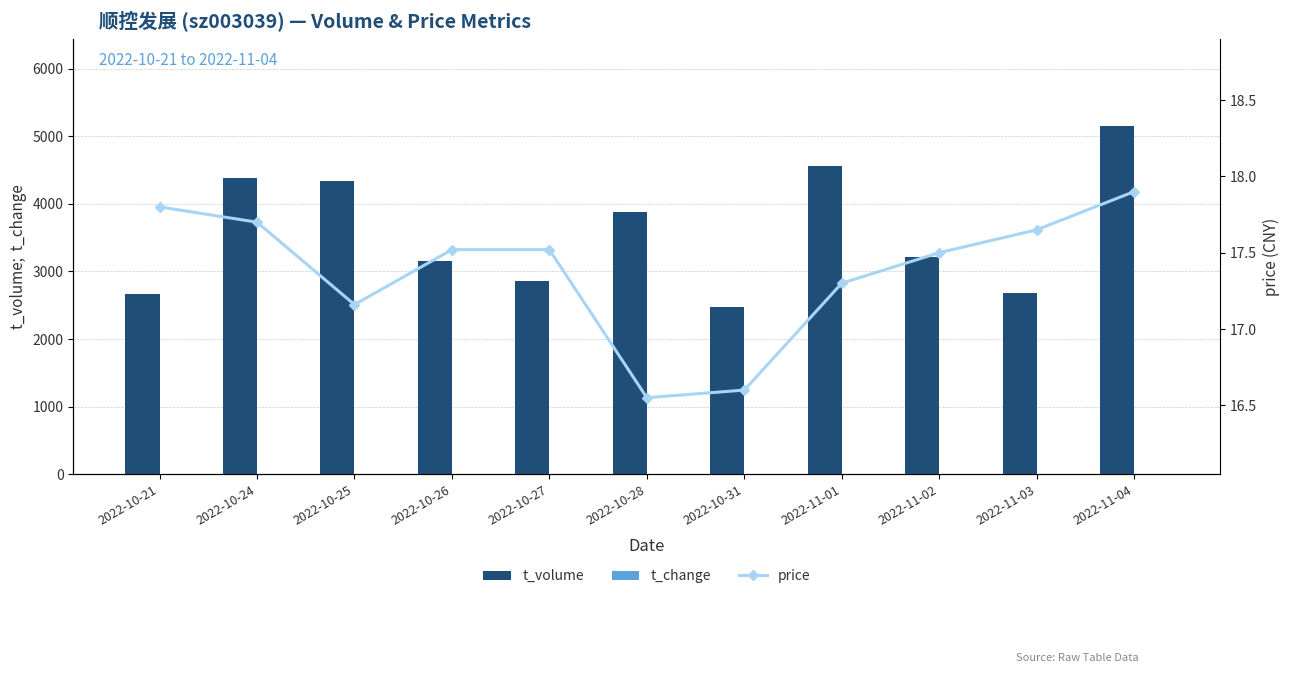

Reading left to right, transcribe all the data shown in this chart.

t_volume: 2667.0	4381.0	4335.0	3154.0	2861.0	3881.0	2474.0	4556.0	3214.0	2687.0	5155.0
t_change: 1.2	2.0	2.0	1.5	1.3	1.9	1.2	2.2	1.5	1.2	2.4
price: 17.8	17.7	17.2	17.5	17.5	16.6	16.6	17.3	17.5	17.6	17.9